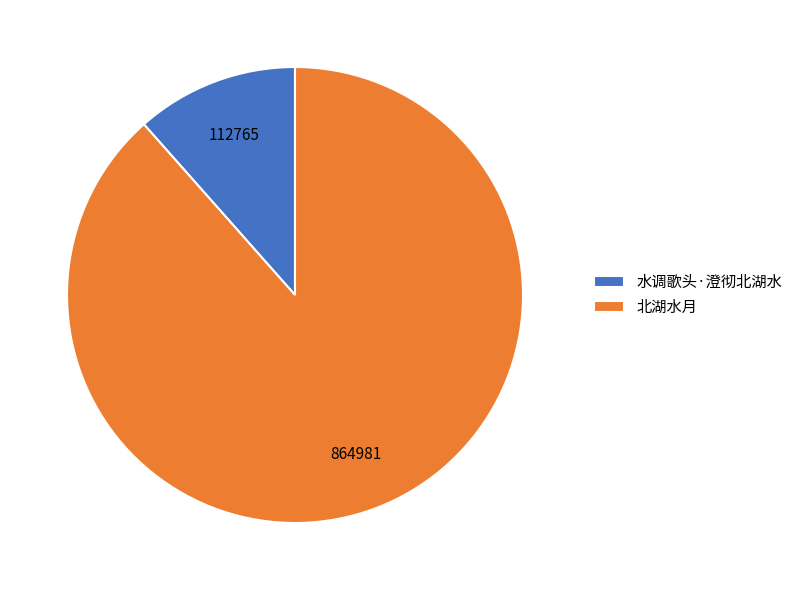

Between 水调歌头·澄彻北湖水 and 北湖水月, which is larger?

北湖水月